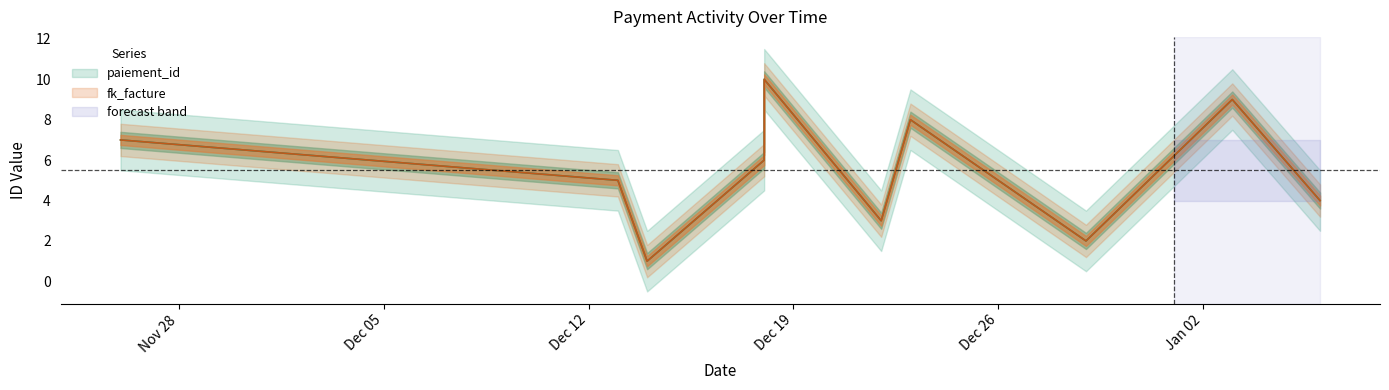

At which category does the chart reach its peak across all series?

2023-12-18